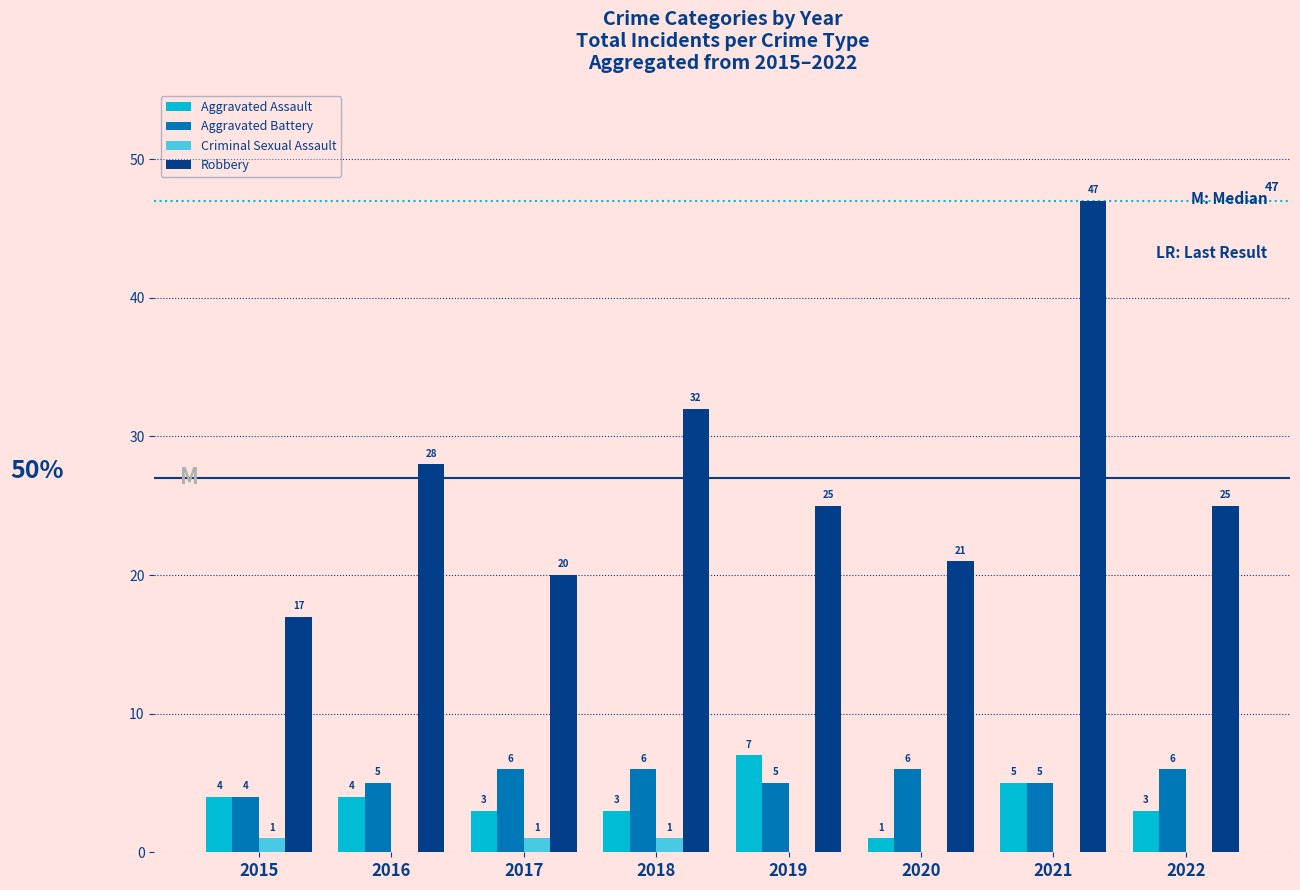

Reading right to left, what are all the values shown in this chart?

Aggravated Assault: 3	5	1	7	3	3	4	4
Aggravated Battery: 6	5	6	5	6	6	5	4
Criminal Sexual Assault: 0	0	0	0	1	1	0	1
Robbery: 25	47	21	25	32	20	28	17